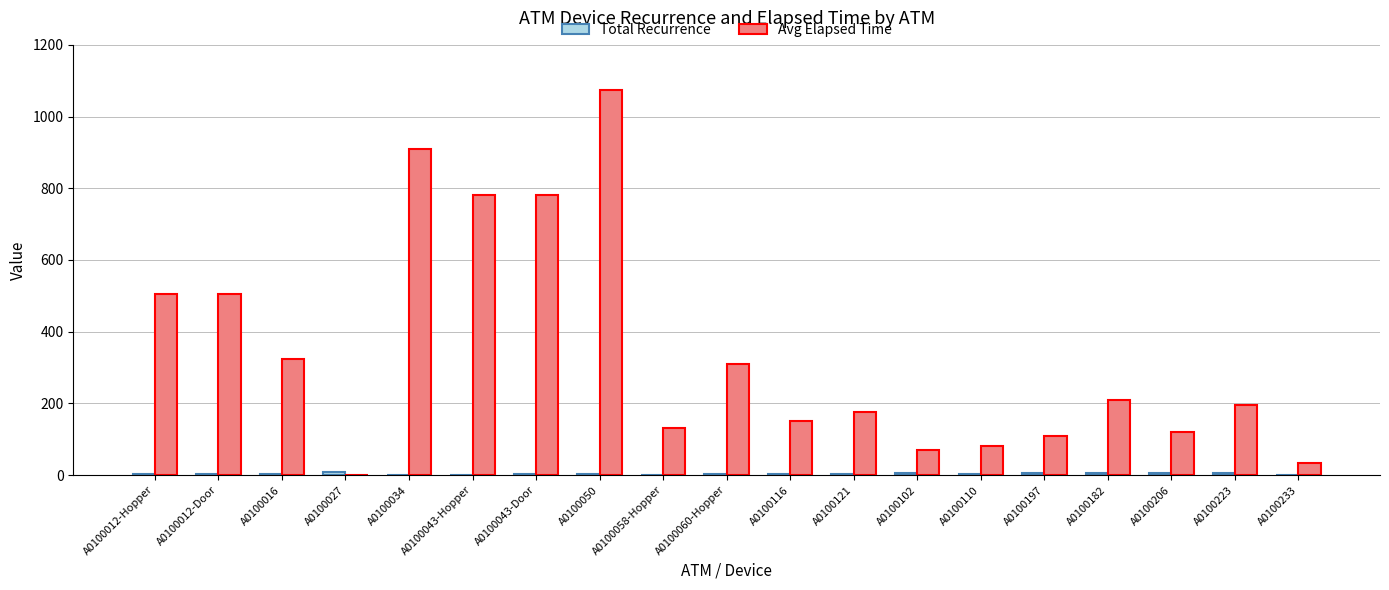

At which category is the sum across all series the highest?

A0100050